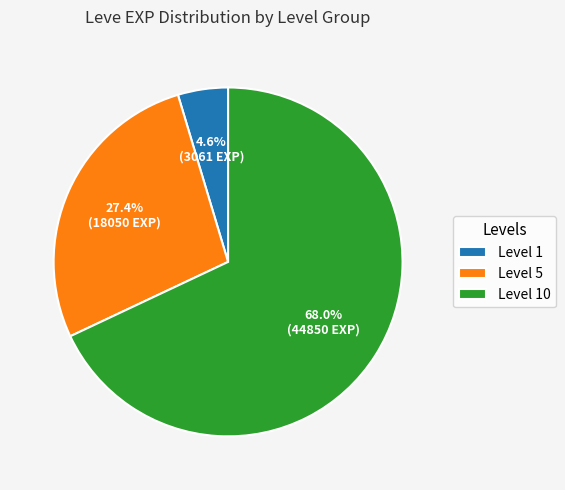

What is the ratio of the value at Level 10 to the value at Level 5?

2.5